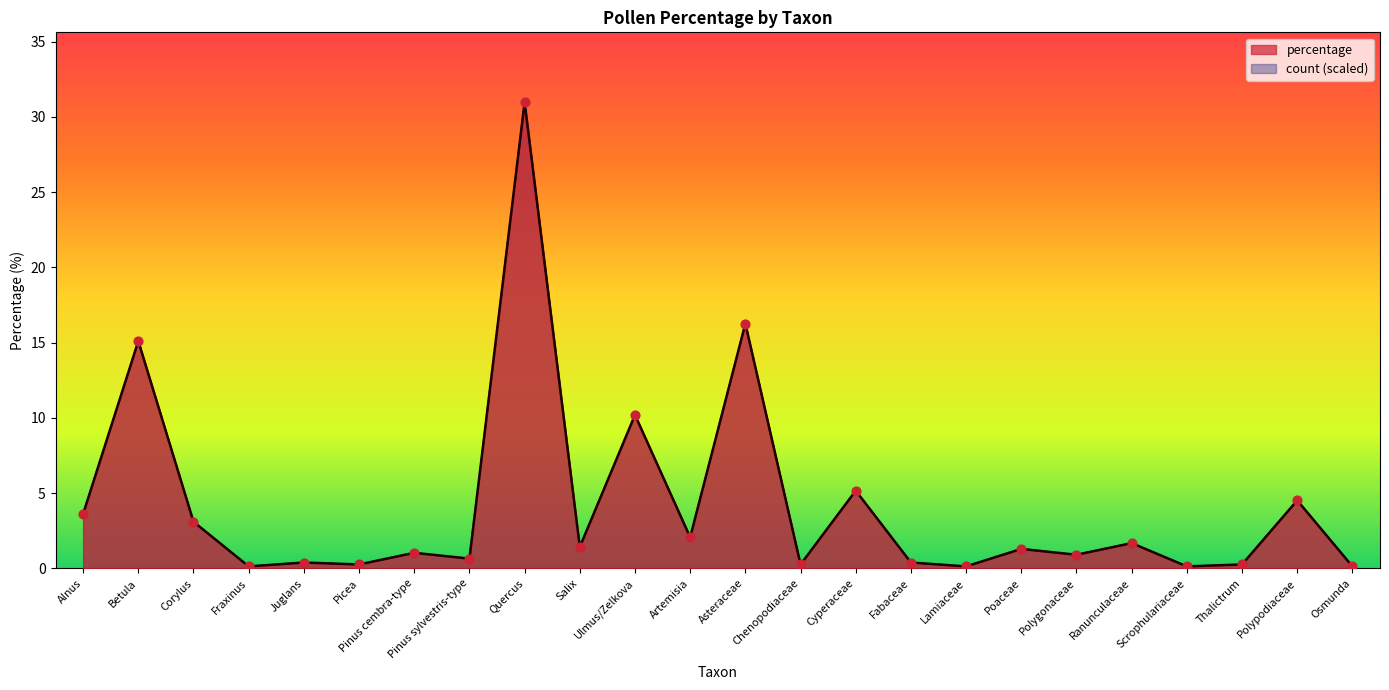

Which series reaches the minimum Y coordinate?

count